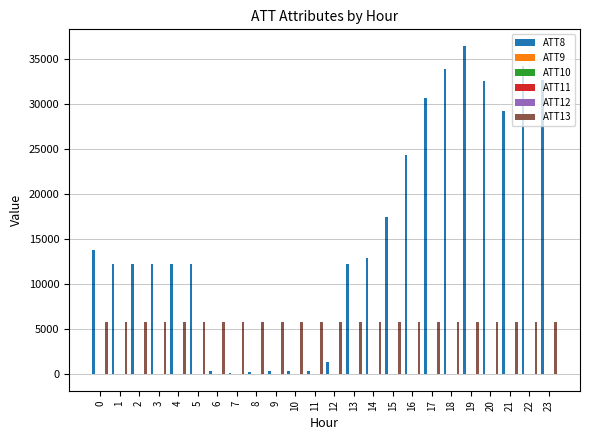

Which series has the largest total across all categories?

ATT8